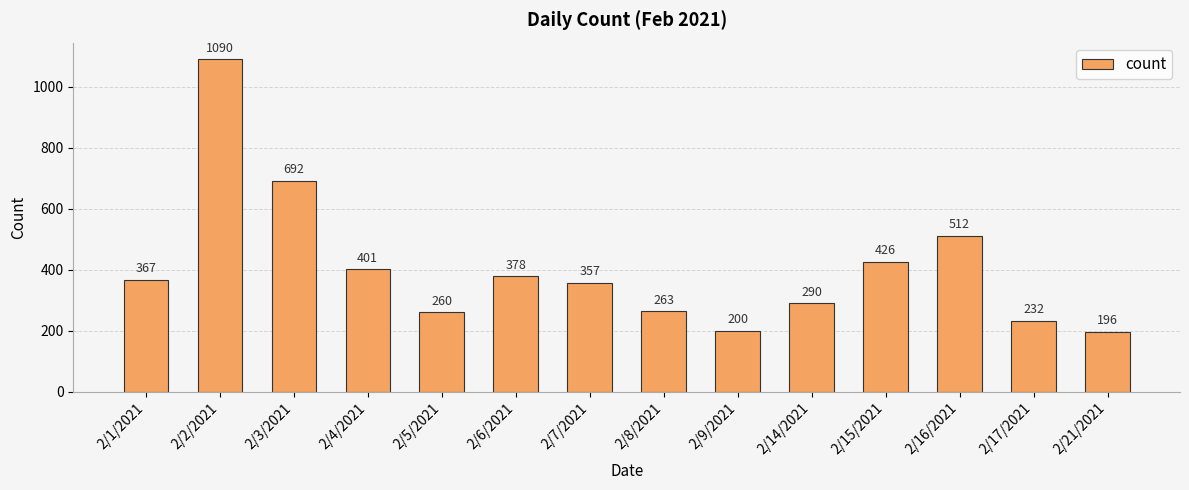

Read the value at 2/21/2021, to the nearest 50.

200